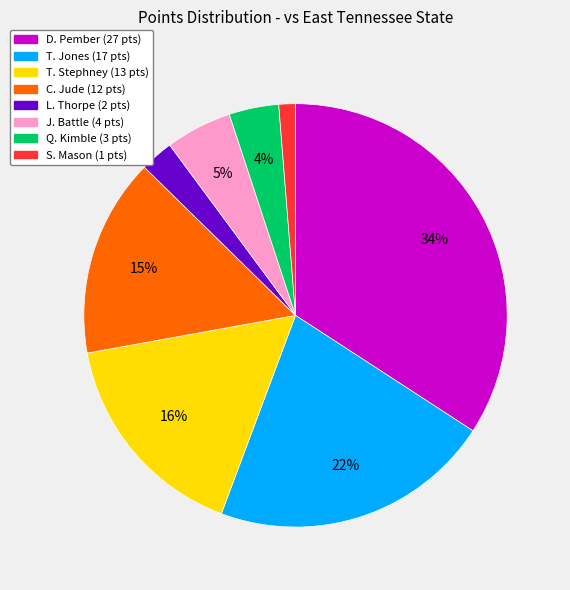

Does any single category account for the majority?

No